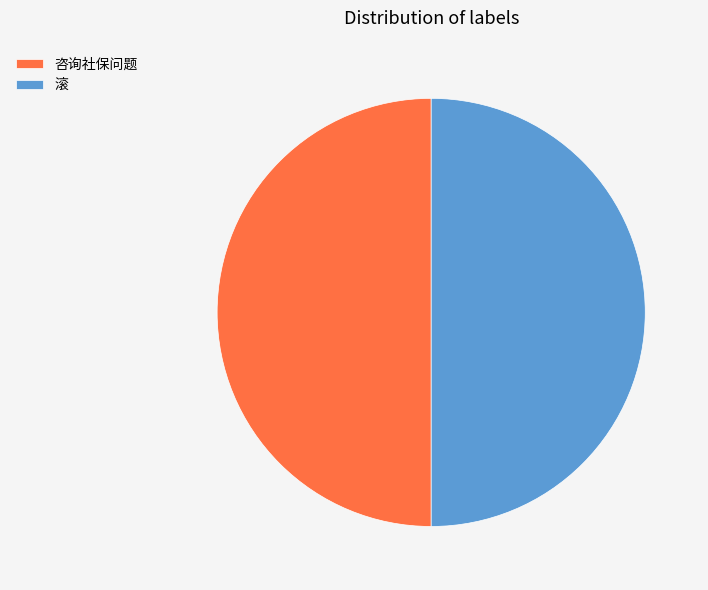

Is it true that 滚 is 50% of the pie?

True